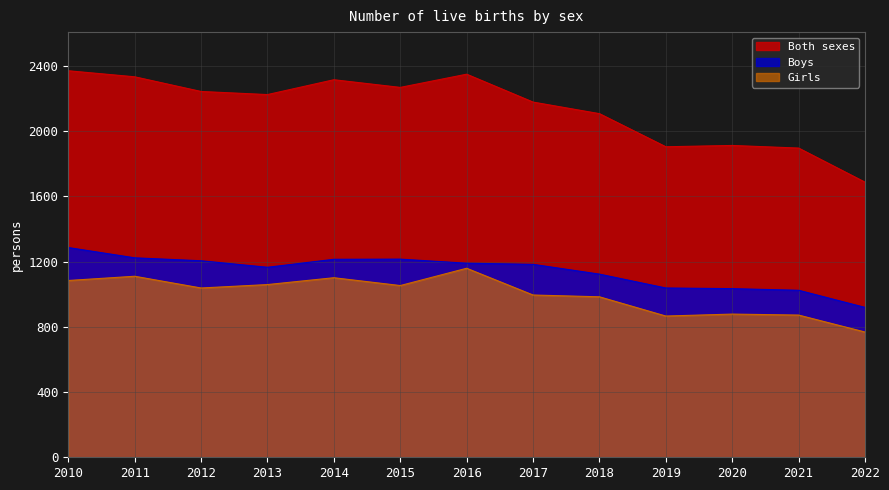

Which series has the widest spread of values?

Both sexes